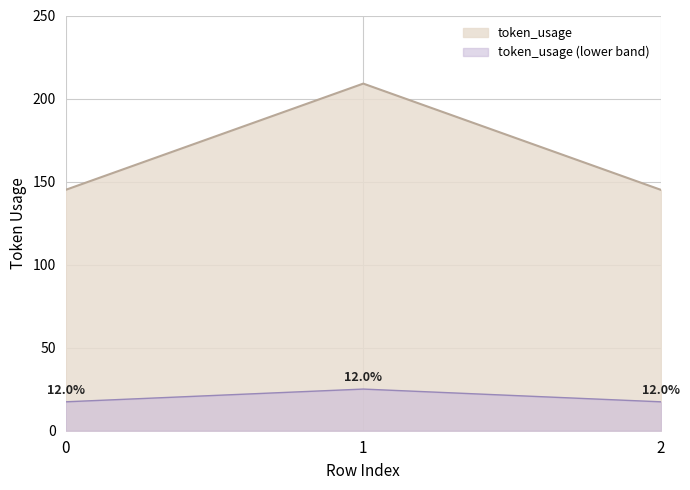

Reading left to right, what are all the values shown in this chart?

0=145	1=209	2=145